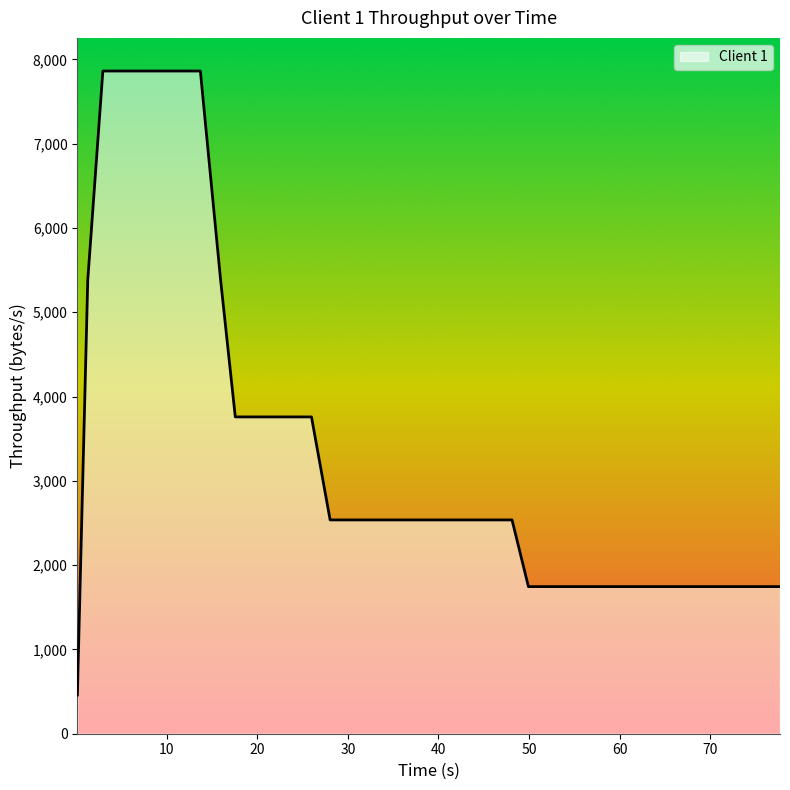

Does the chart display data point markers on the line(s)?

No